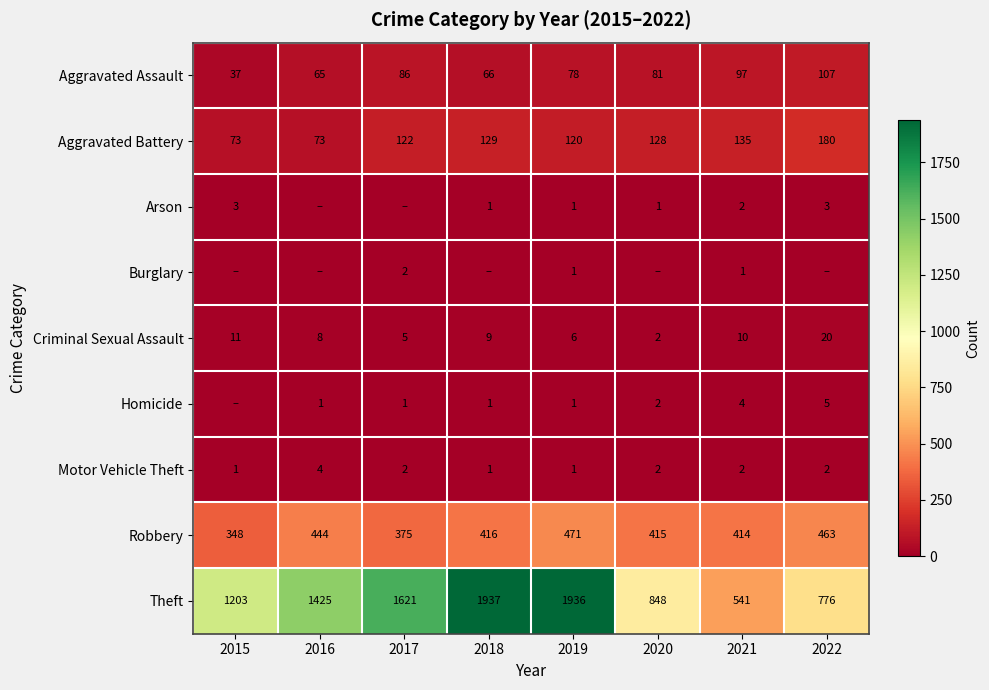

True or false: Robbery has a value of 444 at 2016.

True